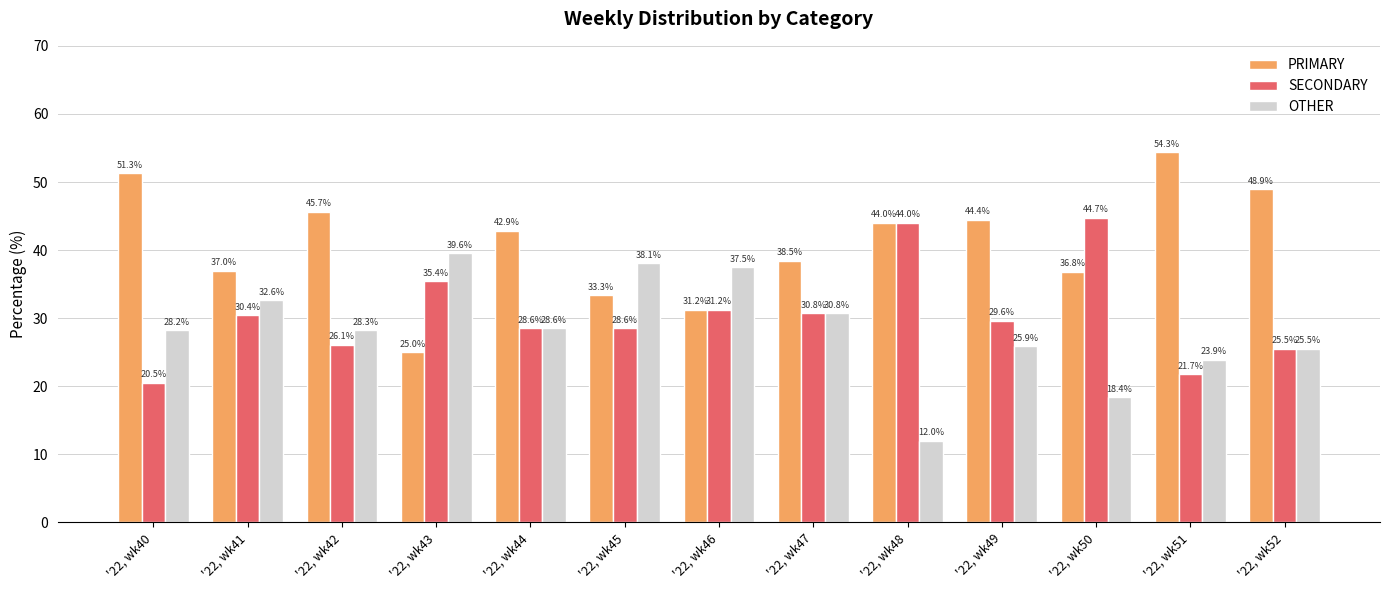

What is the spread (max minus min) of values at '22, wk47?

7.7